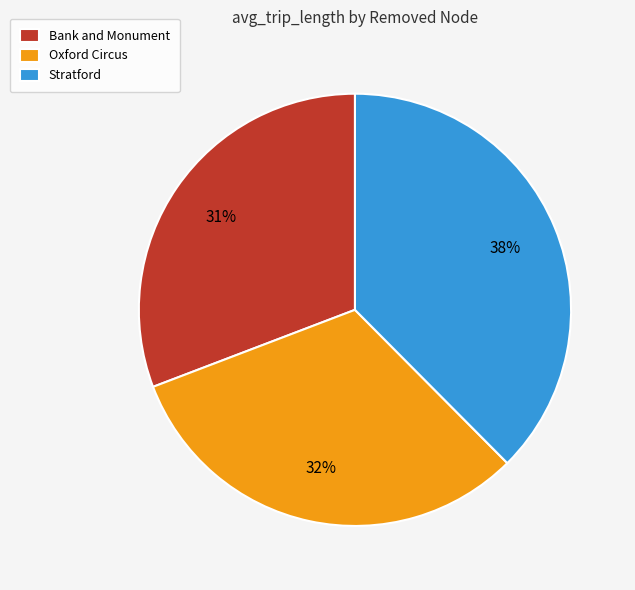

Approximately how many times larger is the value at Bank and Monument compared to Oxford Circus?

1.0